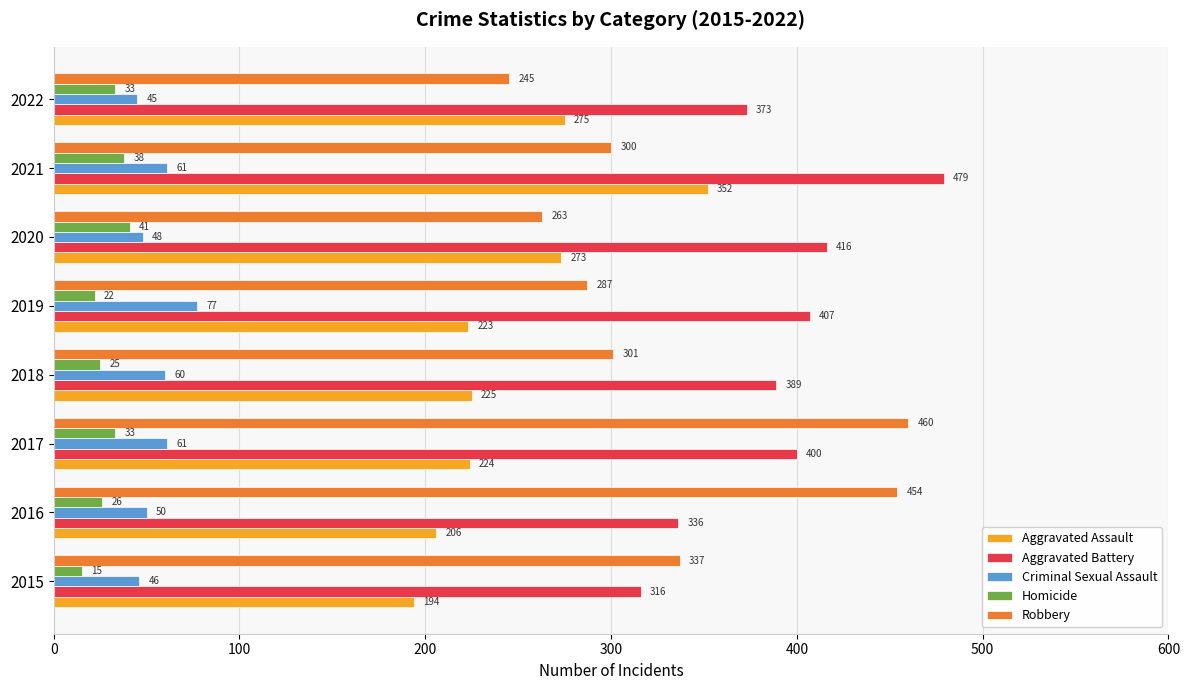

The Homicide series shows 15 at 2015. True or false?

True